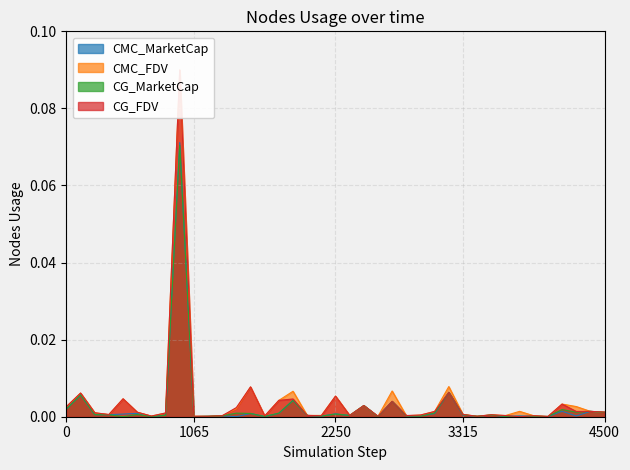

Which series has the largest range (max minus min)?

CG_FDV